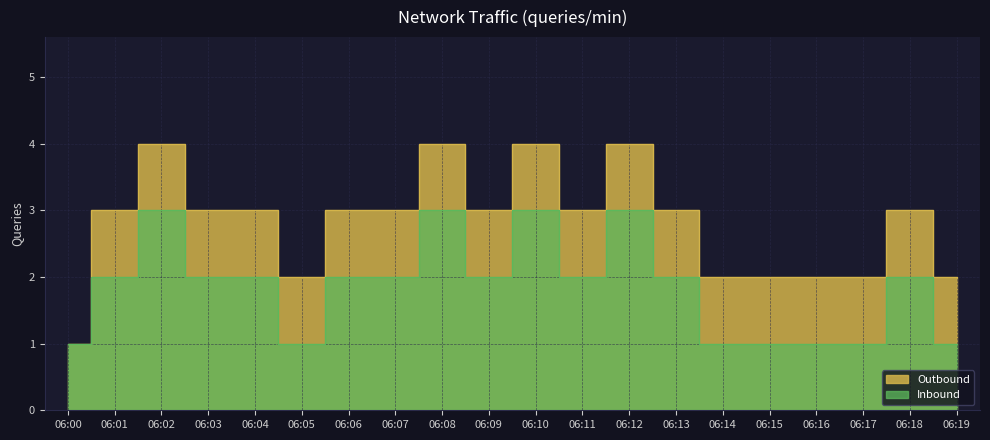

Reading left to right, list all the values displayed in this chart.

Outbound: 06:00=1	06:01=3	06:02=4	06:03=3	06:04=3	06:05=2	06:06=3	06:07=3	06:08=4	06:09=3	06:10=4	06:11=3	06:12=4	06:13=3	06:14=2	06:15=2	06:16=2	06:17=2	06:18=3	06:19=2
Inbound: 06:00=1	06:01=2	06:02=3	06:03=2	06:04=2	06:05=1	06:06=2	06:07=2	06:08=3	06:09=2	06:10=3	06:11=2	06:12=3	06:13=2	06:14=1	06:15=1	06:16=1	06:17=1	06:18=2	06:19=1